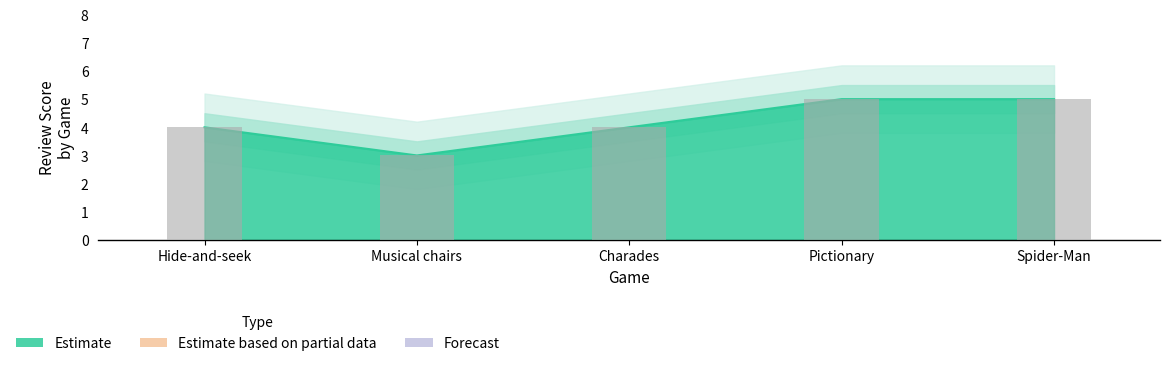

What is the label of the 3rd bar from the left?

Charades